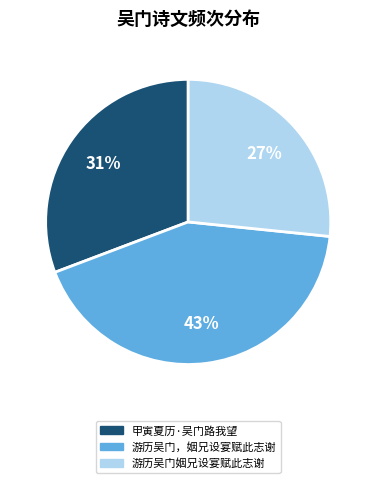

To the nearest percent, what portion does 甲寅夏历·吴门路我望 represent?

31%